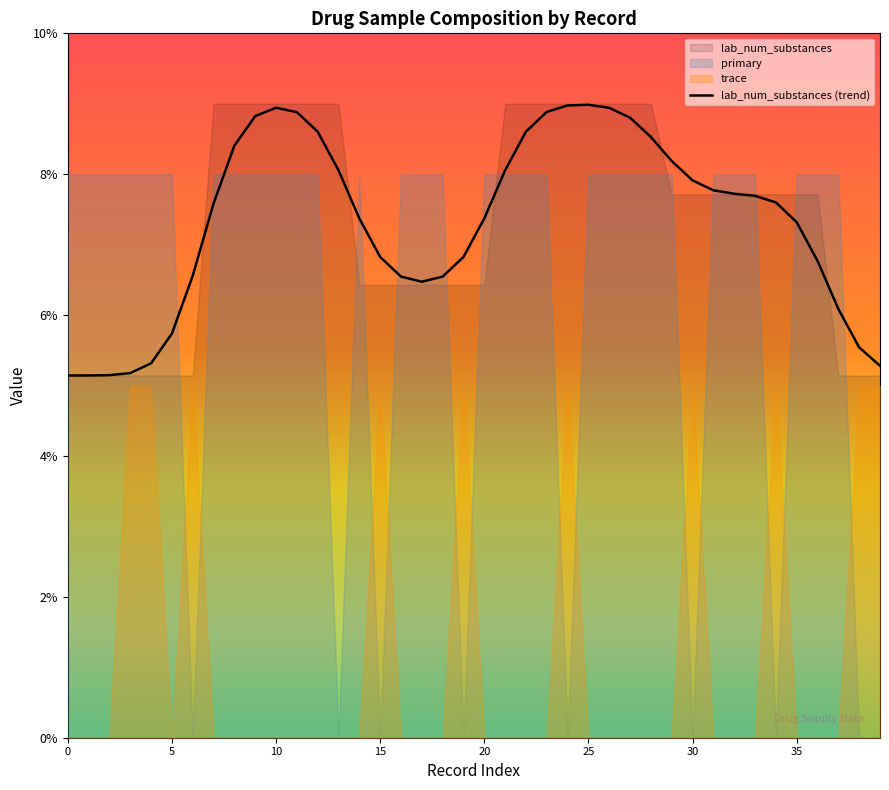

Count the number of values greater than 7.

24